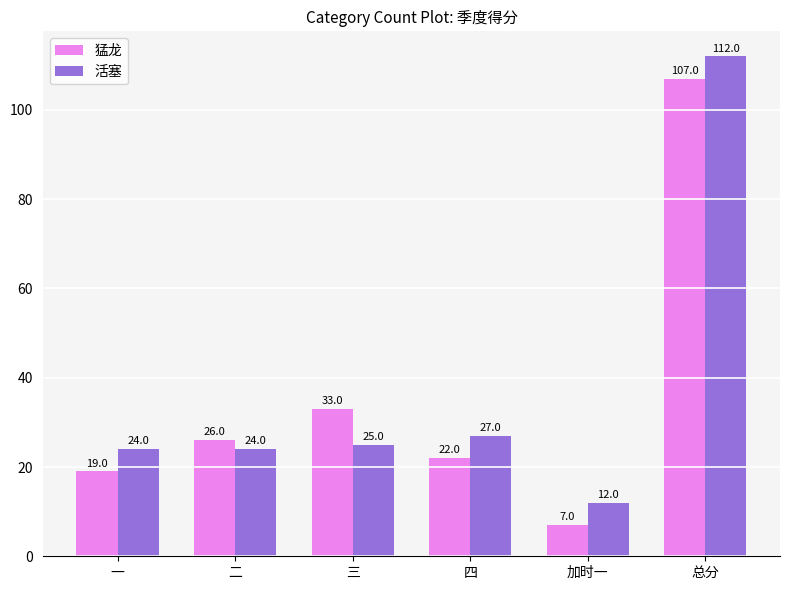

What is the value of the 猛龙 bar at the 1st from the left?

19